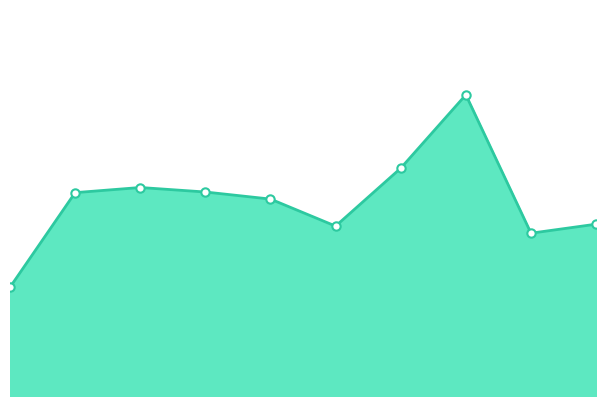

Does the chart have visible grid lines?

No